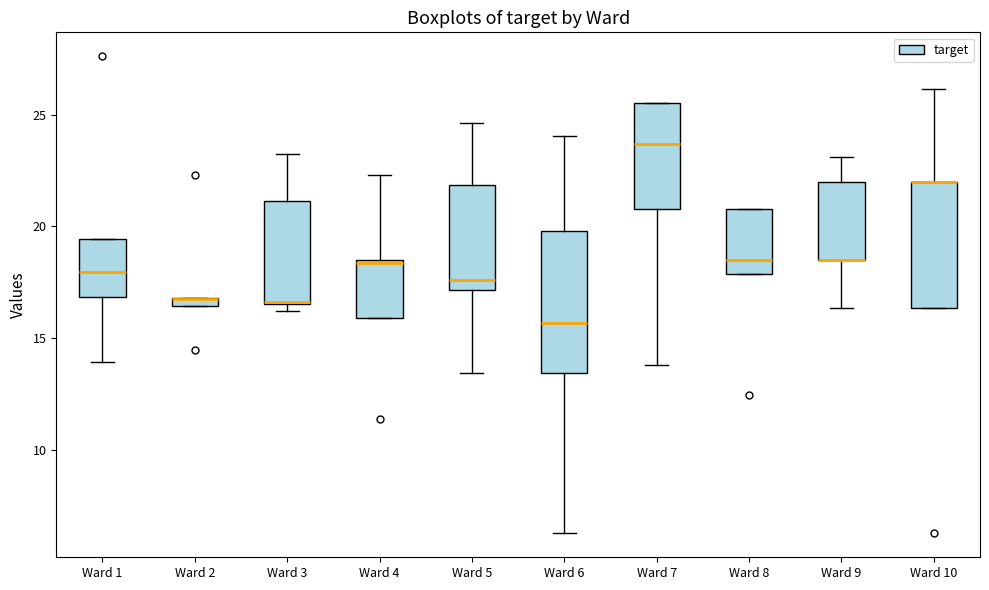

Which box is the tallest, from its lower edge to its upper edge?

Ward 6